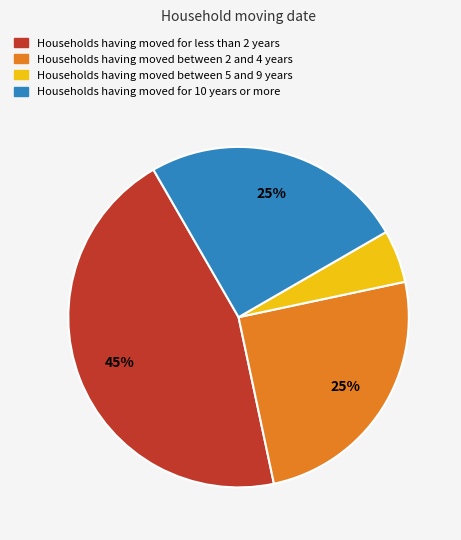

Count the number of slices in the pie.

4